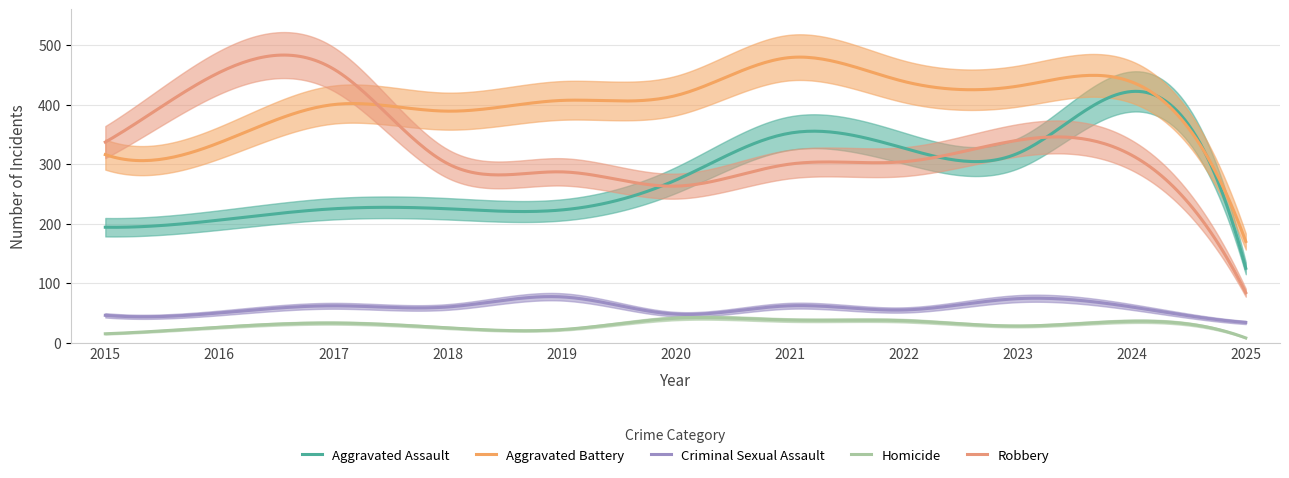

Is this an area chart (filled region under the line)?

No